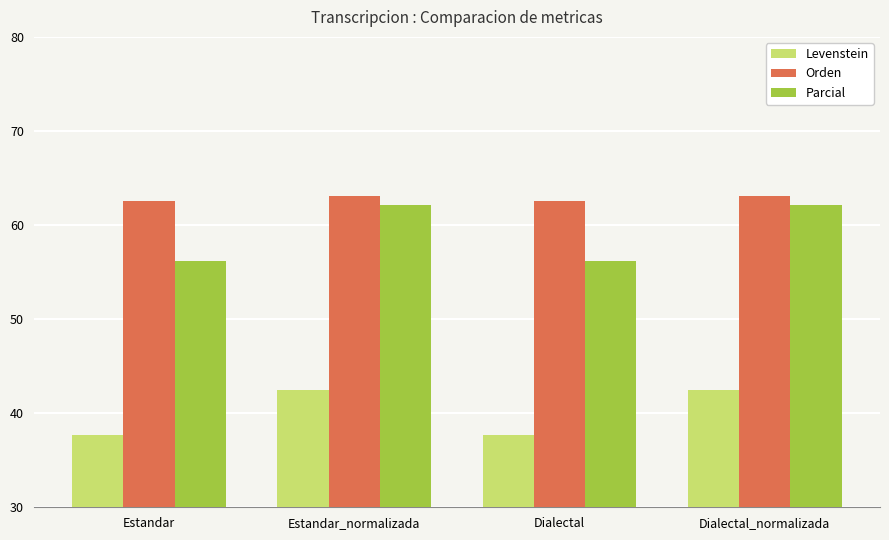

What is the total value across all series at Dialectal_normalizada?

167.6